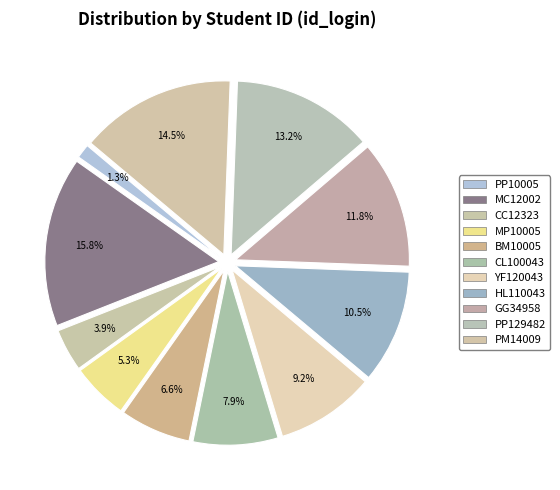

How much of the chart is everything except PM14009?

85.5%